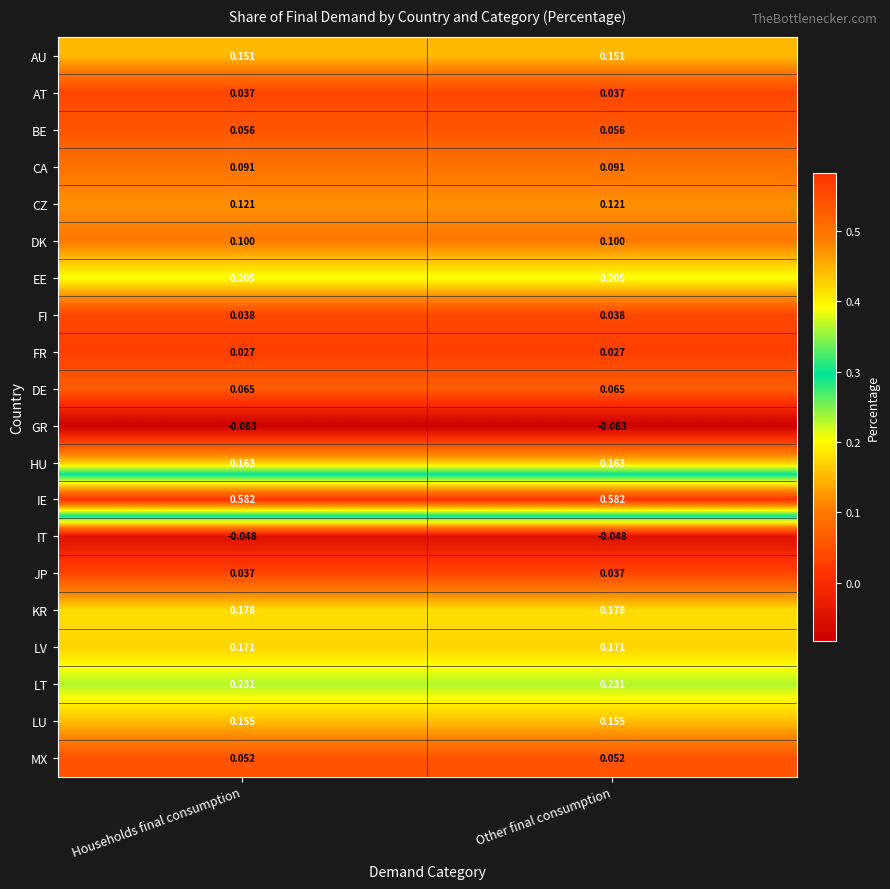

Which series has the largest total across all categories?

IE